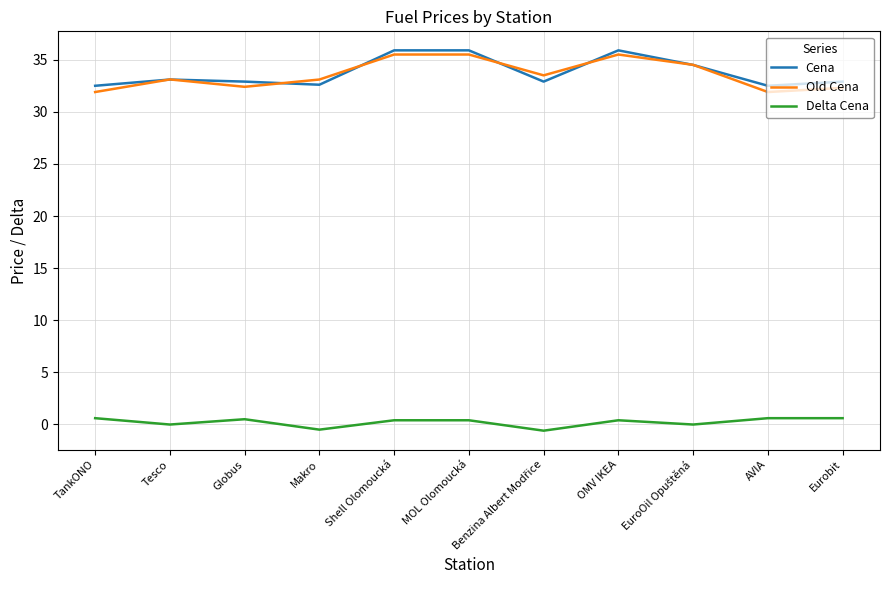

What is the sum of all Cena values?

371.6